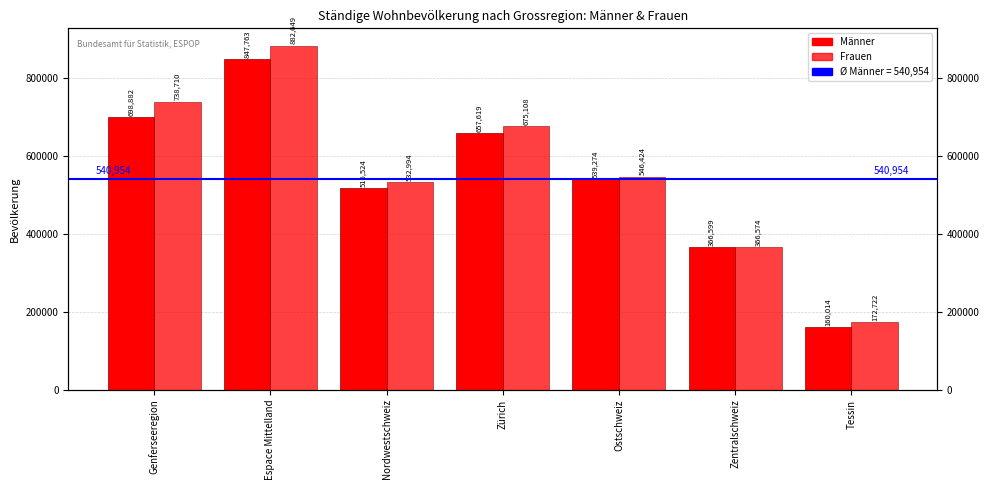

At which label does Männer reach its minimum?

Tessin